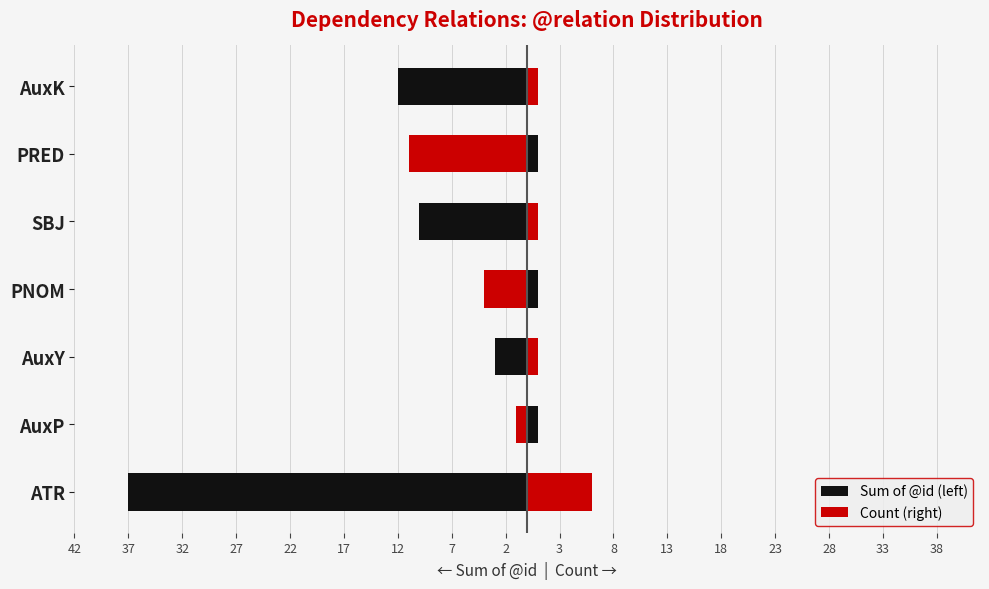

What is the difference between the maximum and minimum values in the Count (right) series?

5